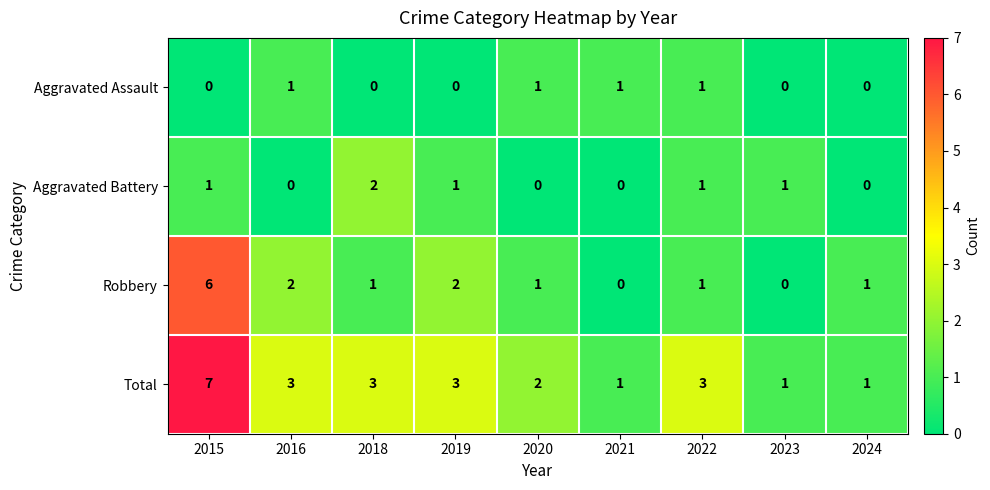

What is the average value of the Total series?

3